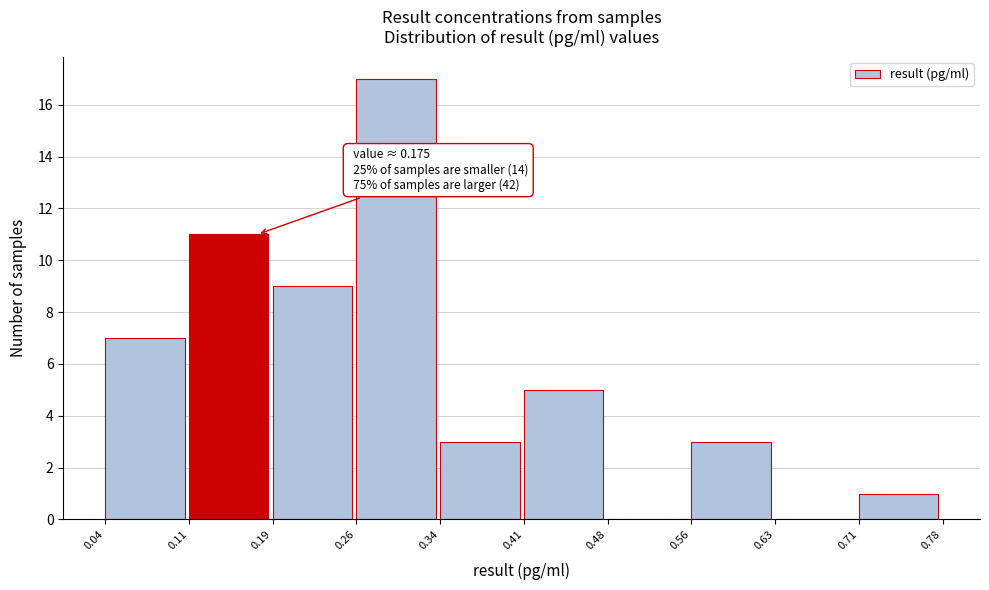

Which range on the x-axis has the tallest bar?

0.26 to 0.34